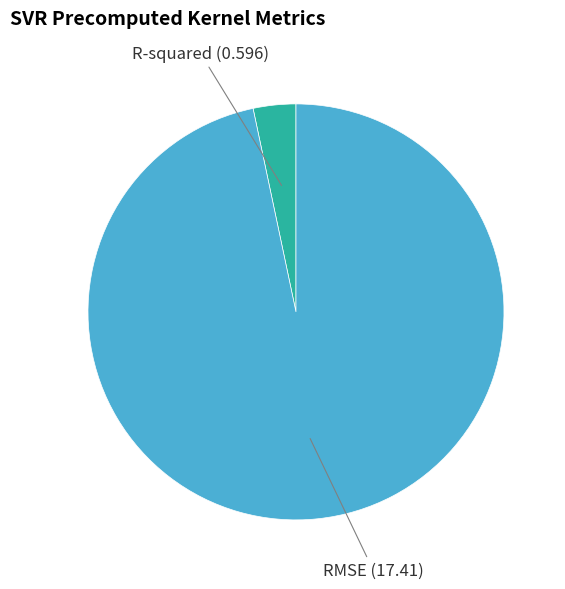

Does R-squared account for over 50% of the chart?

No